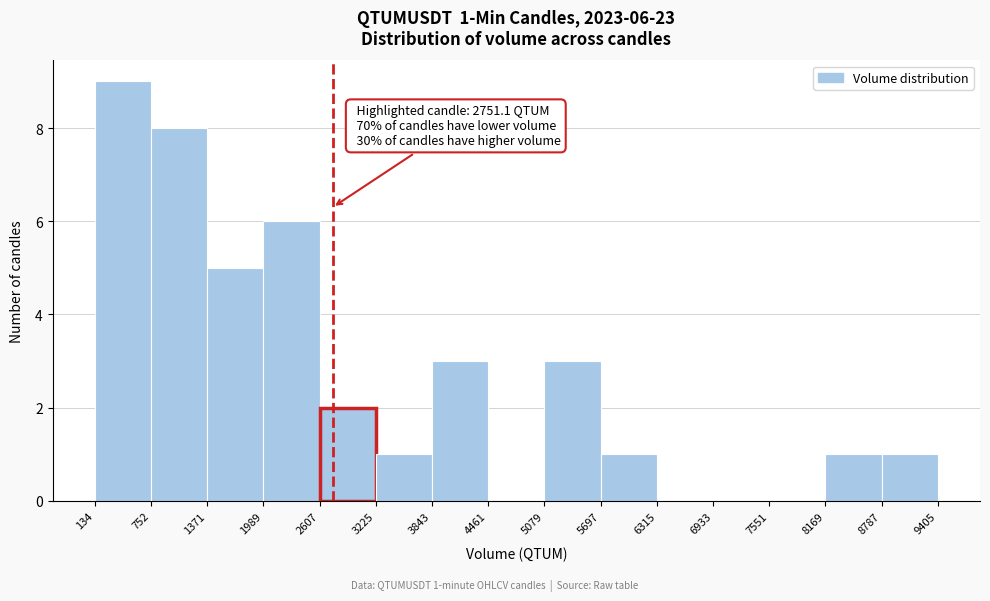

Which range on the x-axis has the tallest bar?

134 to 752